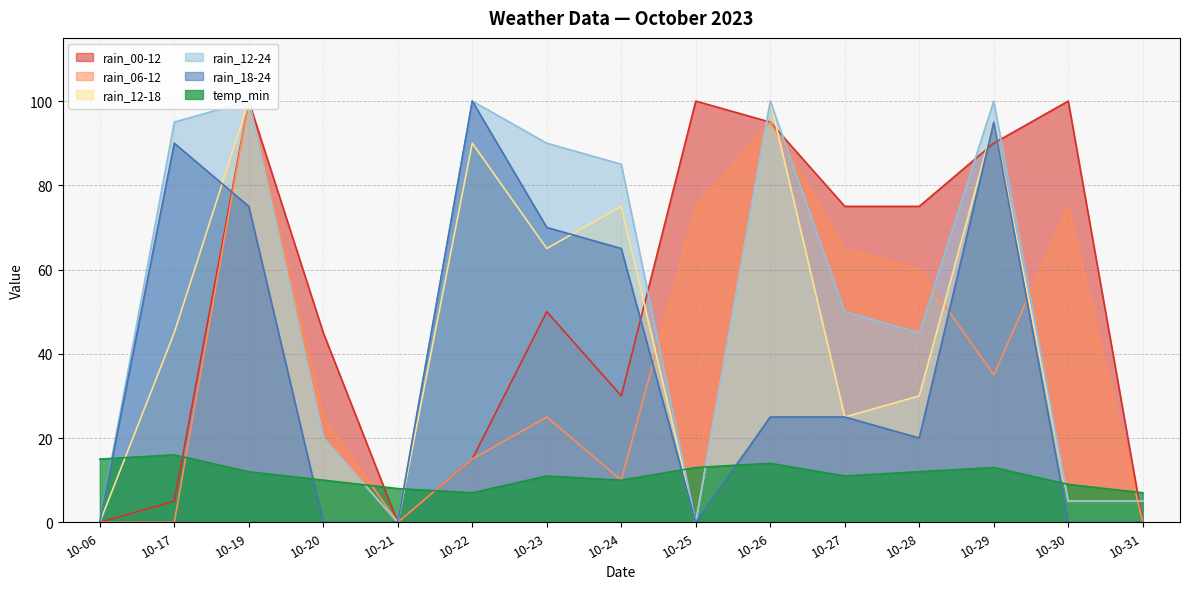

How many lines are shown in the chart?

6